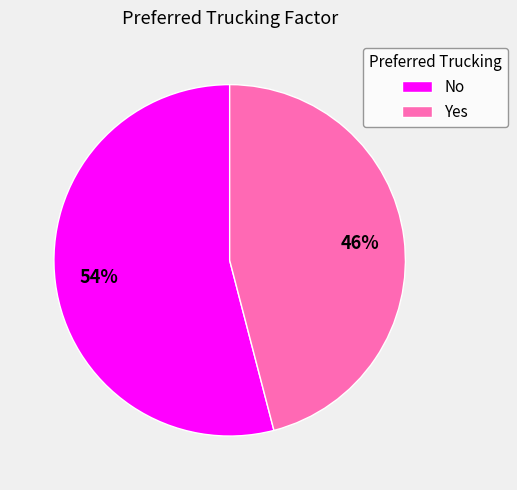

To the nearest percent, what percentage of the pie is Yes?

46%